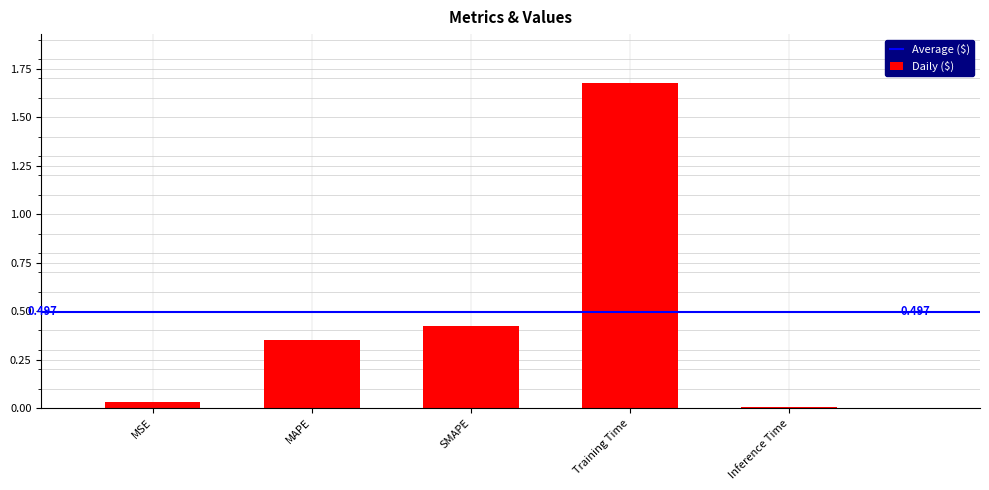

The chart shows a value of 0.6 at SMAPE. True or false?

False